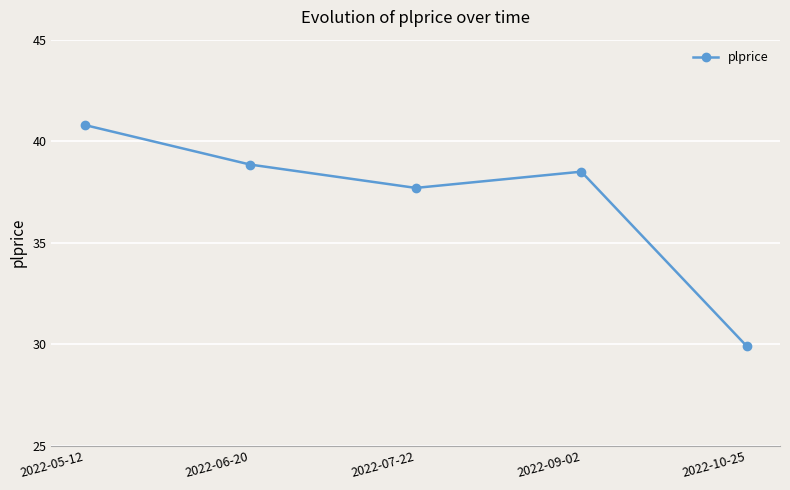

What is the label of the 4th point from the right?

2022-06-20